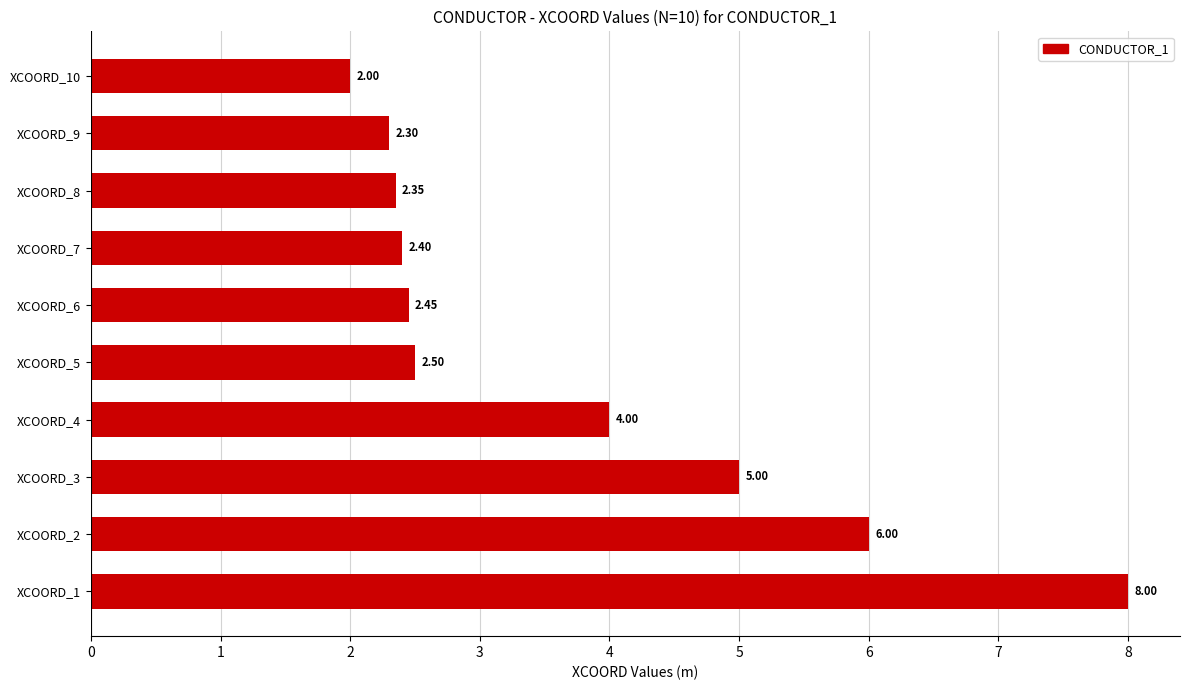

Which category has the highest value across all series?

XCOORD_1